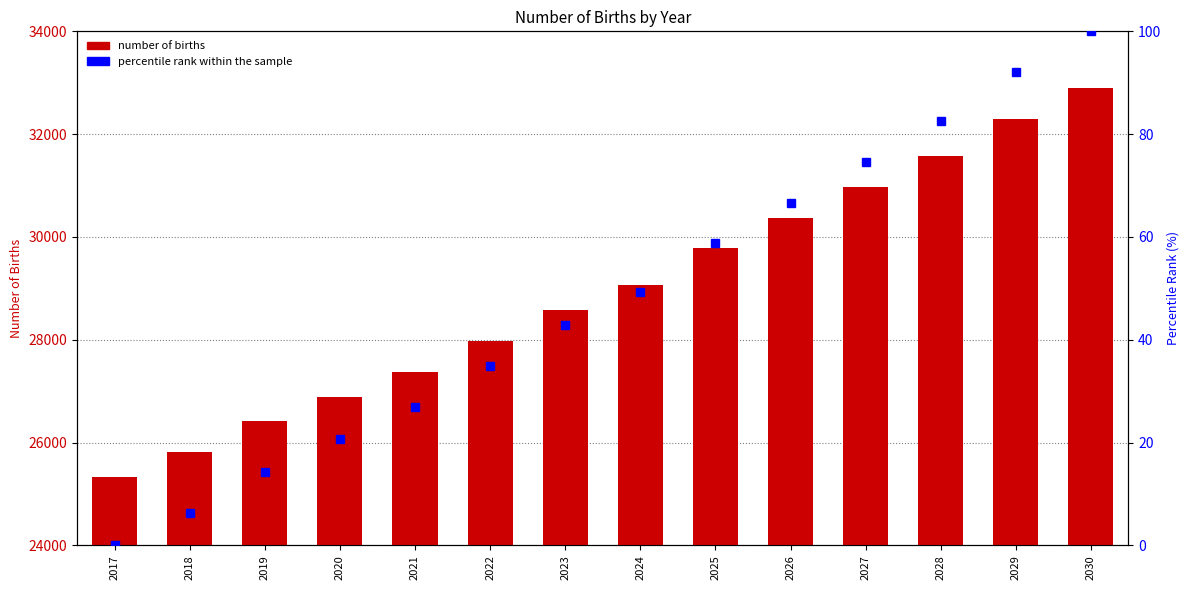

What is the difference between the maximum and minimum values in the percentile rank within the sample series?

100.0